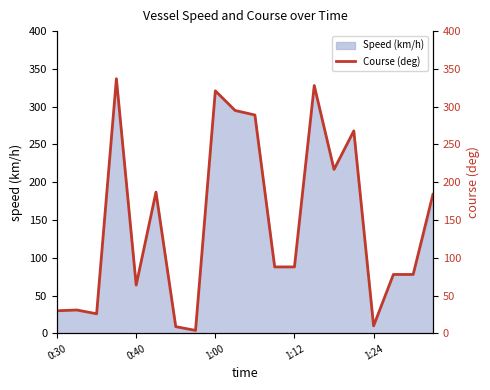

The chart shows a value of 517 at 13. True or false?

False